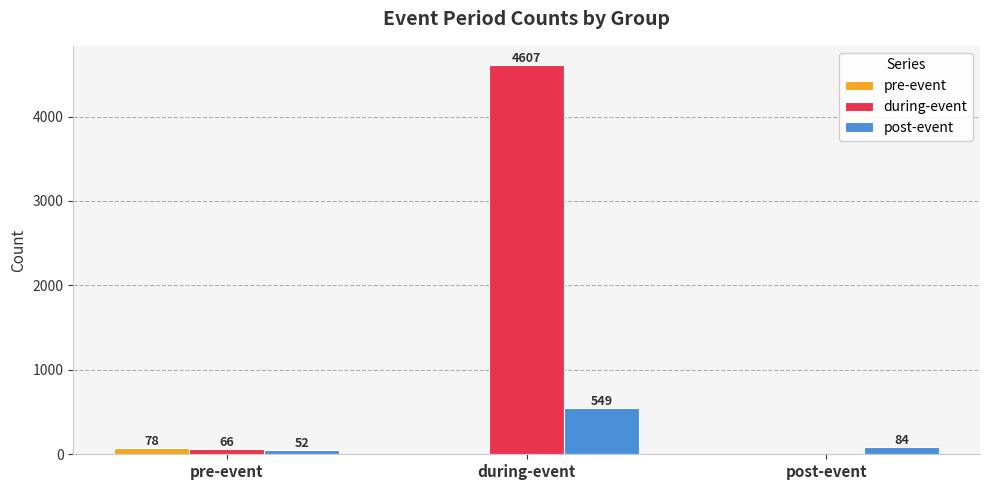

Does the chart contain stacked bars?

No